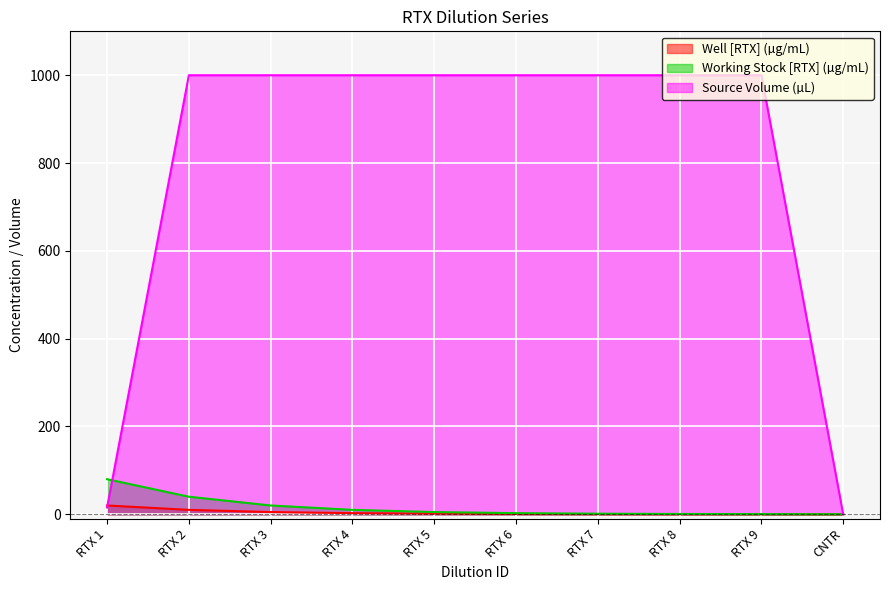

True or false: Source Volume (µL) has more than 1 points higher than both neighbors.

False